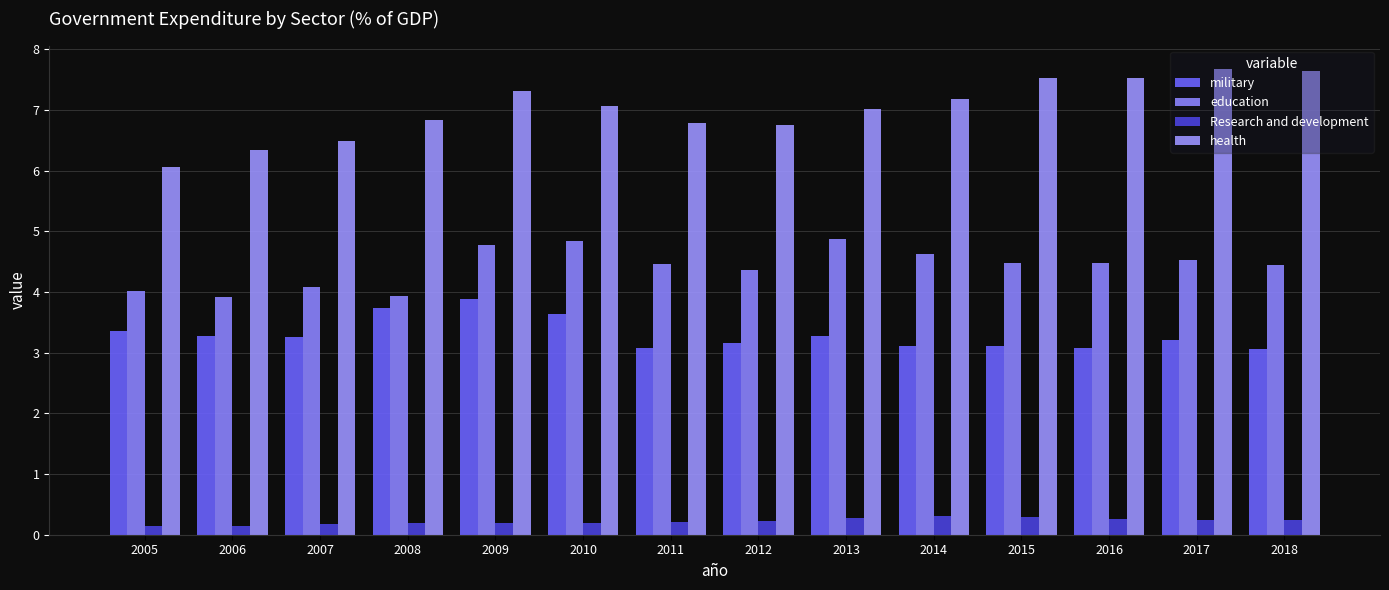

List the labels in order of military value, largest first.

2009, 2008, 2010, 2005, 2006, 2013, 2007, 2017, 2012, 2015, 2014, 2011, 2016, 2018